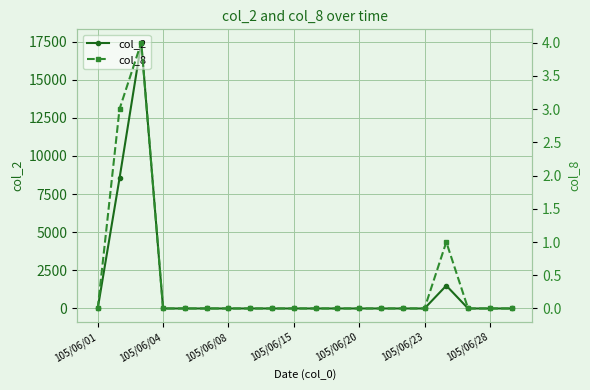

Which series has the largest range (max minus min)?

col_2